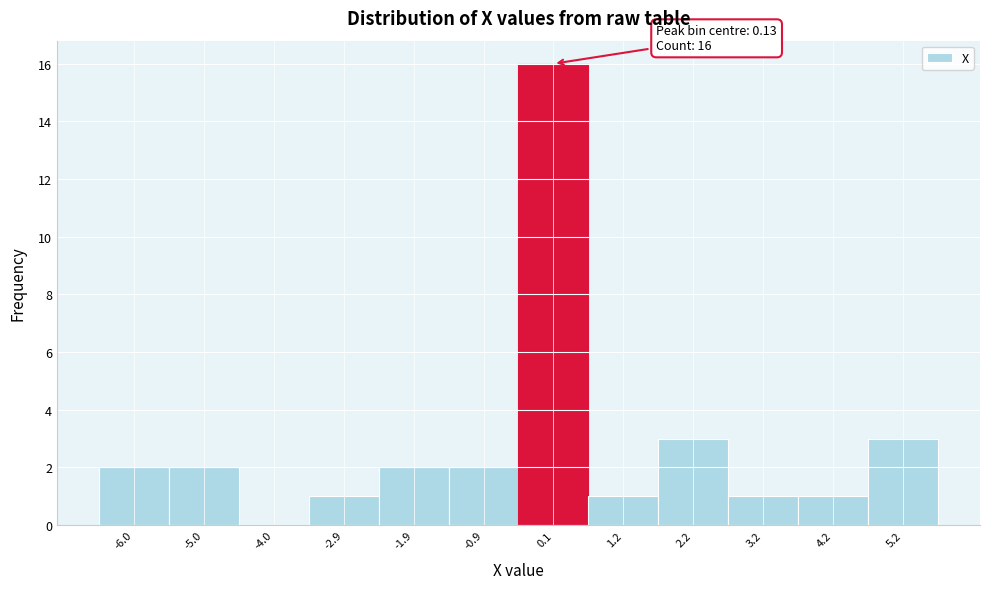

Over which range of the x-axis is the bar tallest?

-0.4 to 0.6